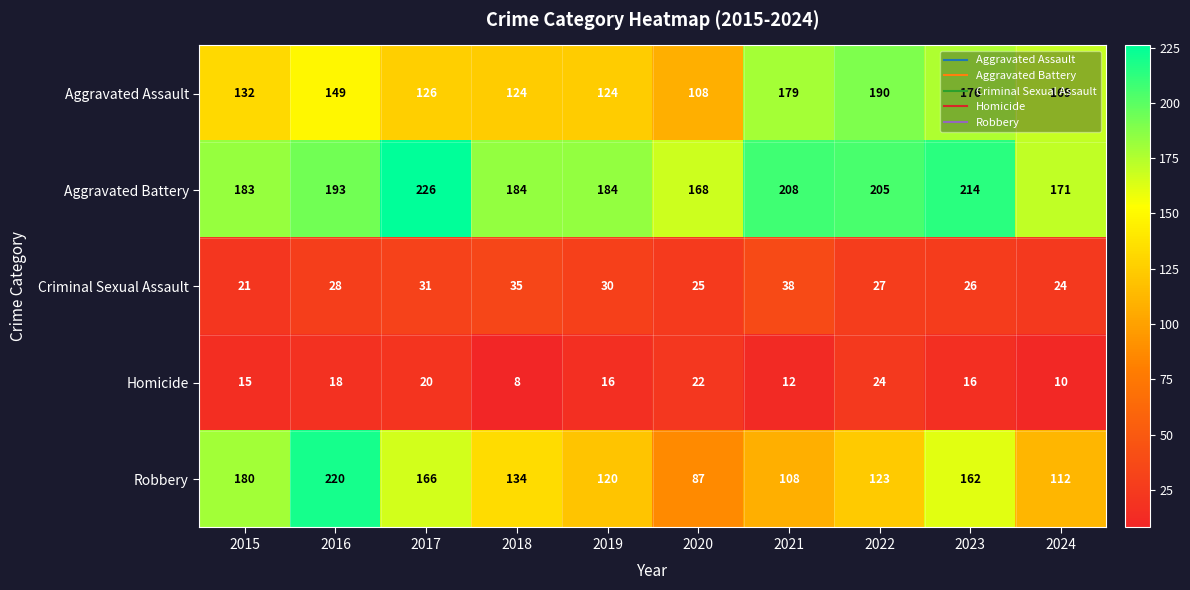

Which category has the highest value across all series?

2017